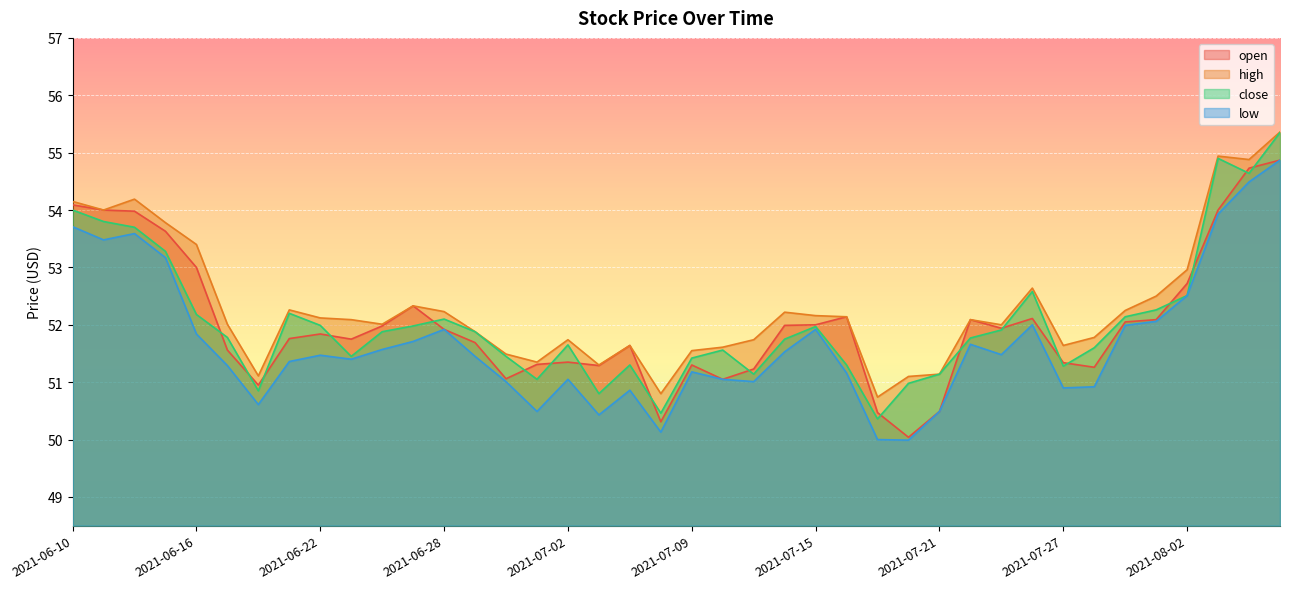

True or false: open and high intersect in this chart.

False